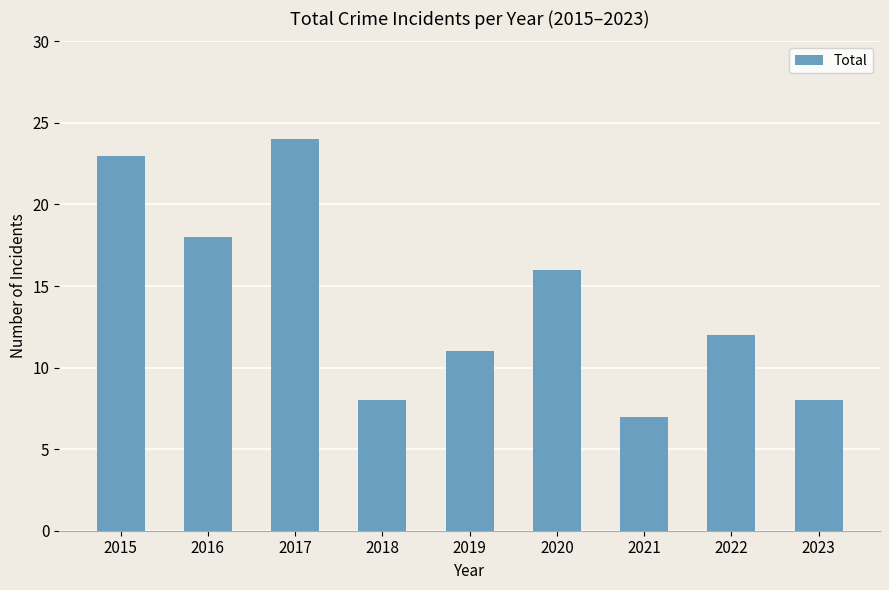

What is the approximate value at 2018, to the nearest 5?

10